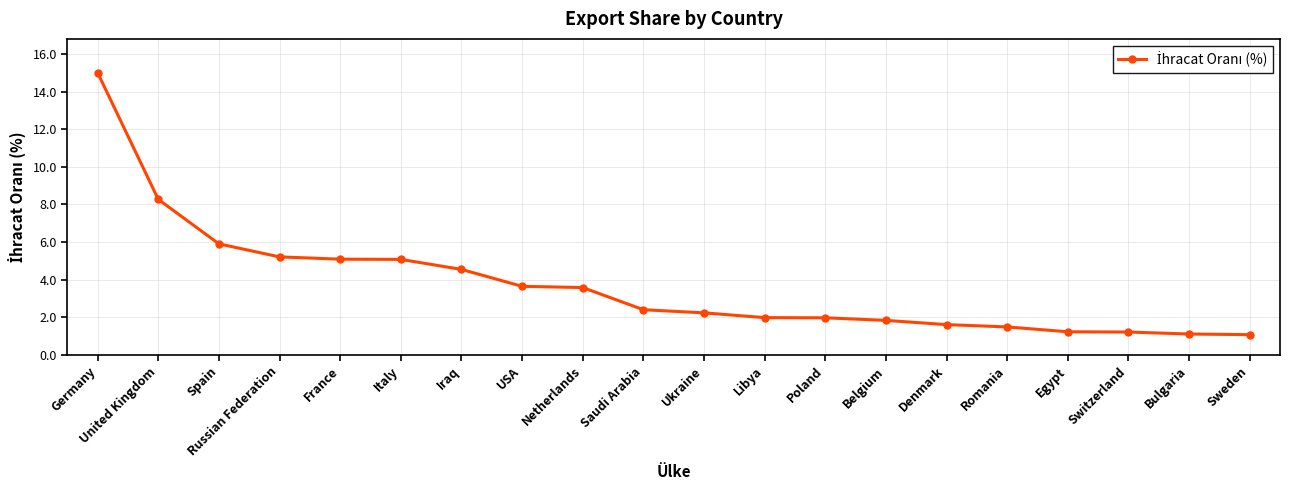

What is the sum of all values?

74.4